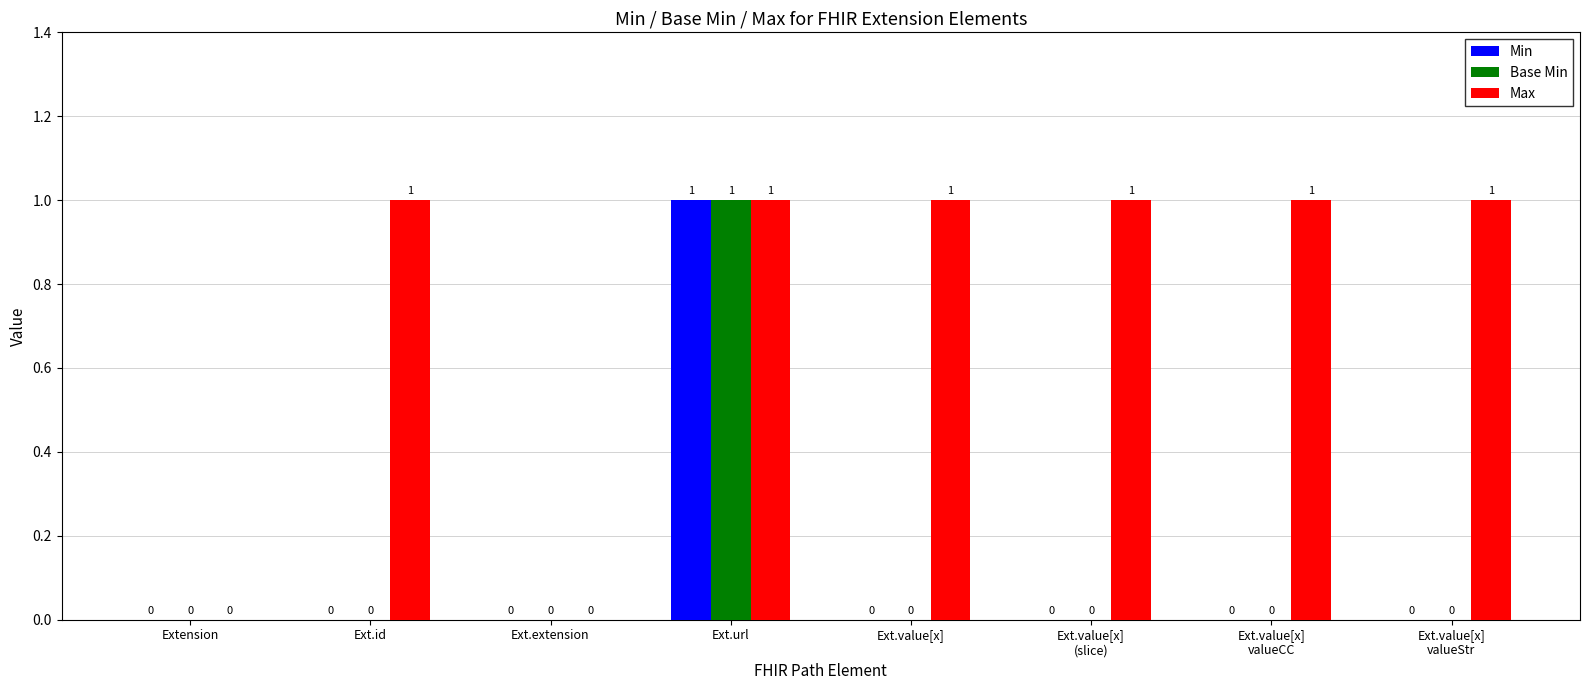

How many distinct data groups are displayed?

3